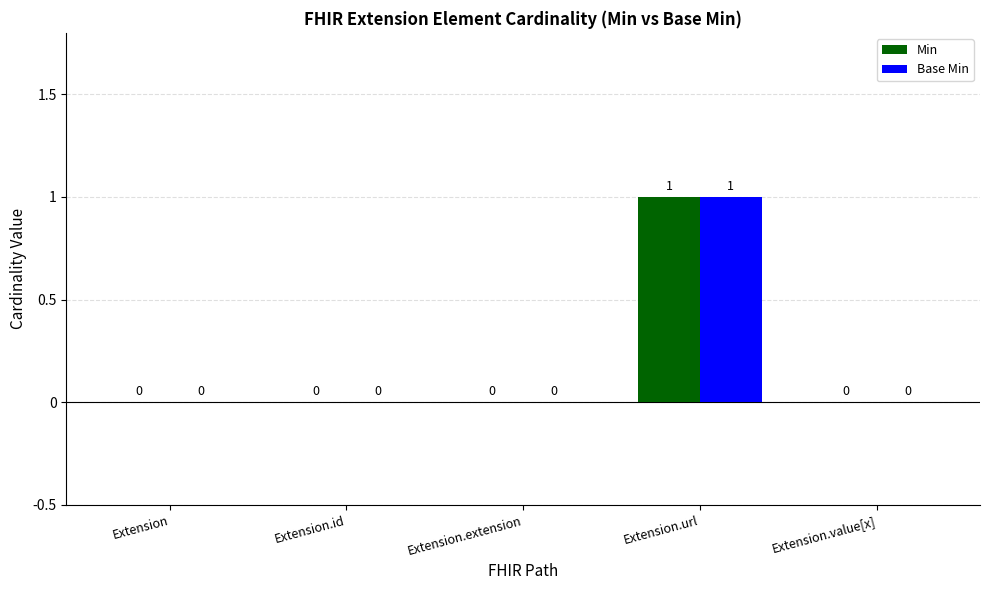

The value of Base Min at Extension.url is 1. True or false?

True